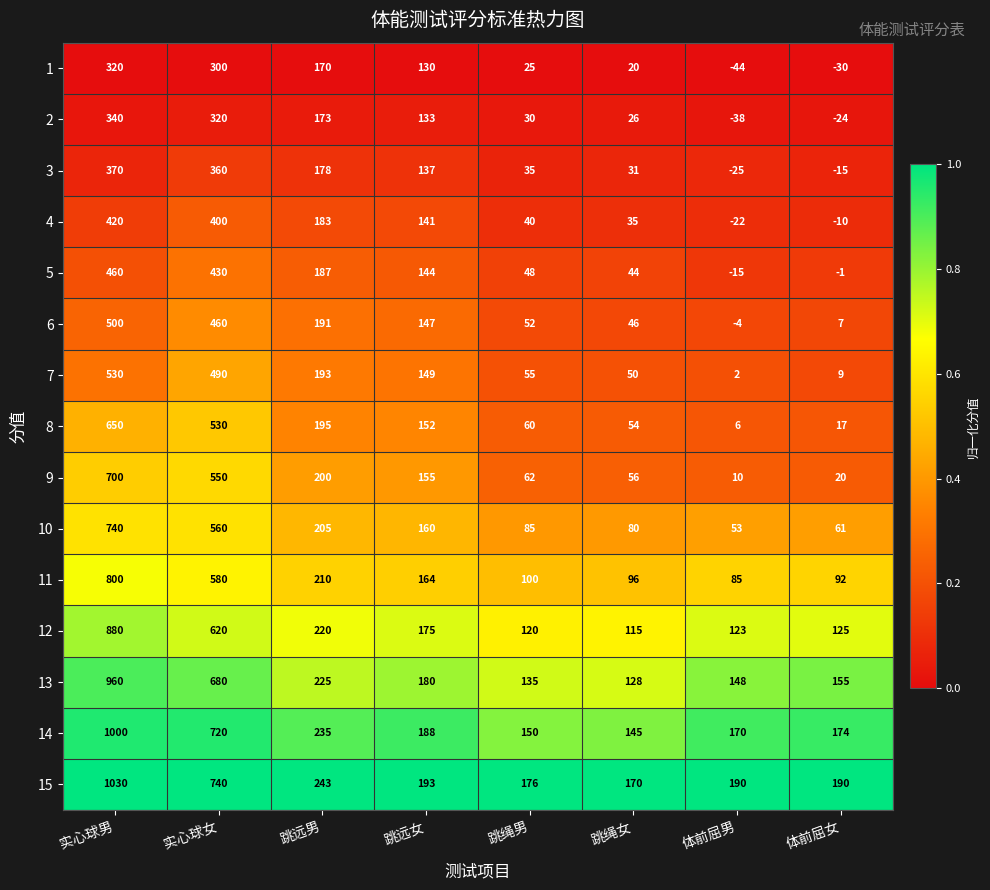

The 6 series shows 876 at 实心球男. True or false?

False